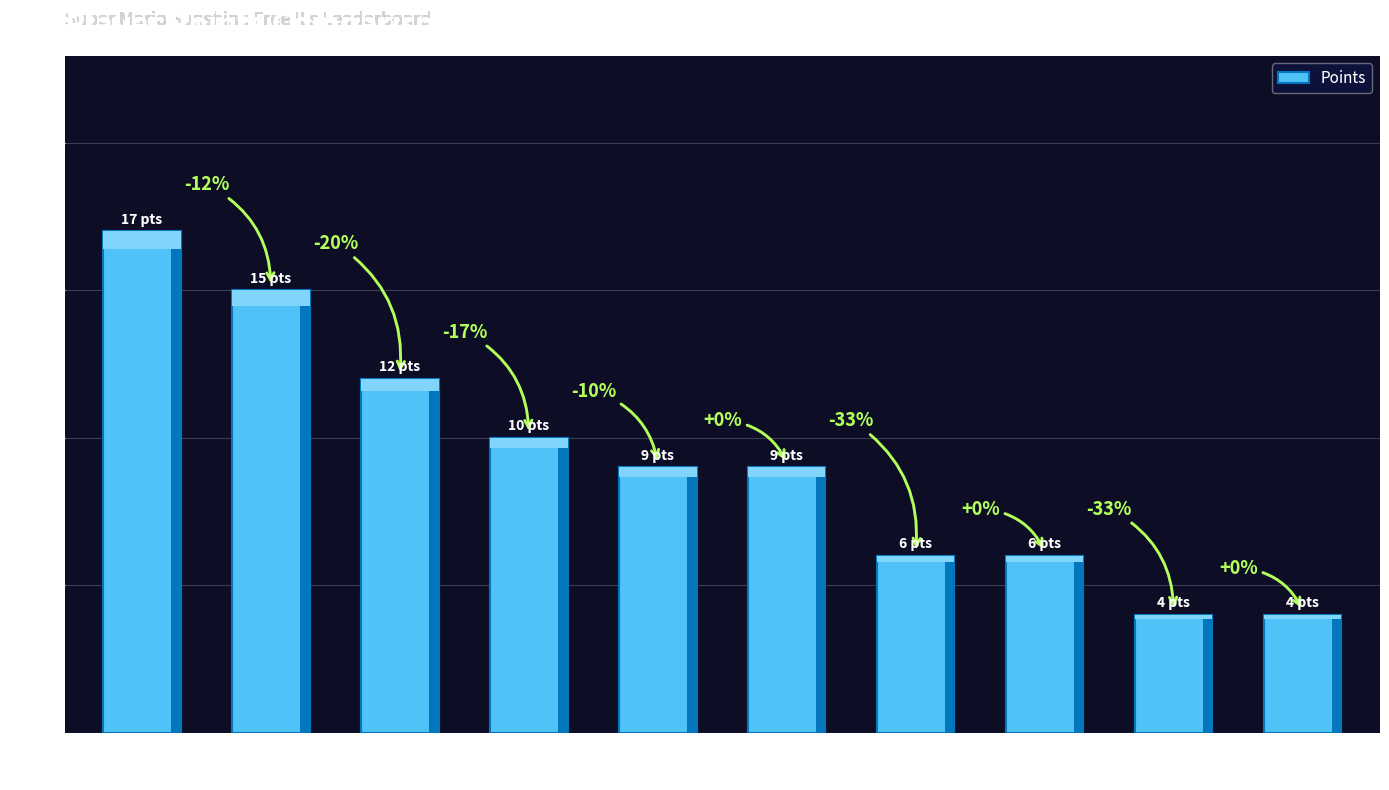

Reading right to left, list all the values displayed in this chart.

AverageTrey=4	Zelpiku=4	Anonymous 4=6	Fech=6	Pogonateur=9	Derpspace=9	Anonymous 5=10	Jukatox=12	DarkMan=15	ShadowMario27=17